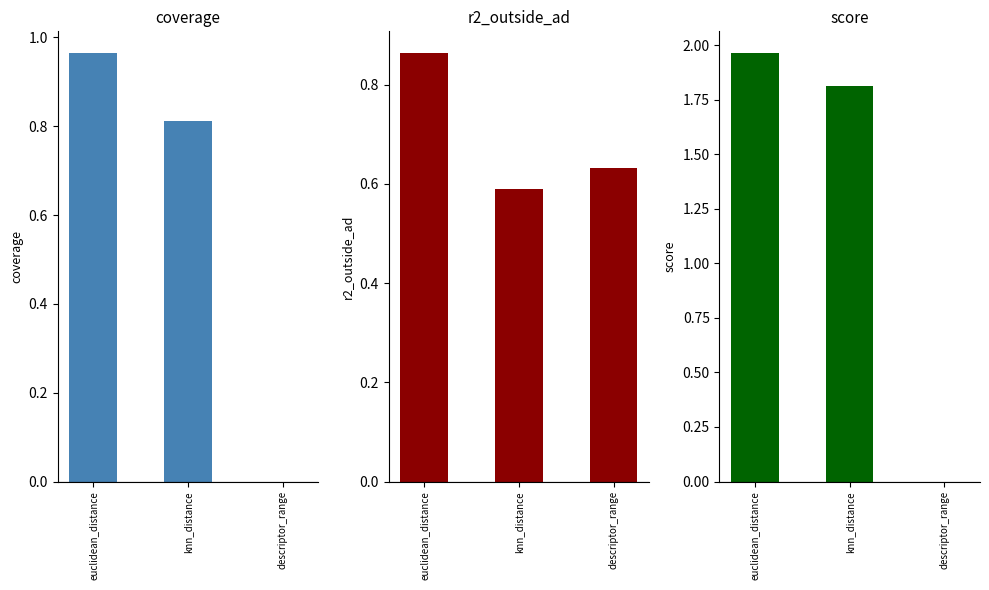

What are all the series names shown in the legend?

coverage, r2_outside_ad, score